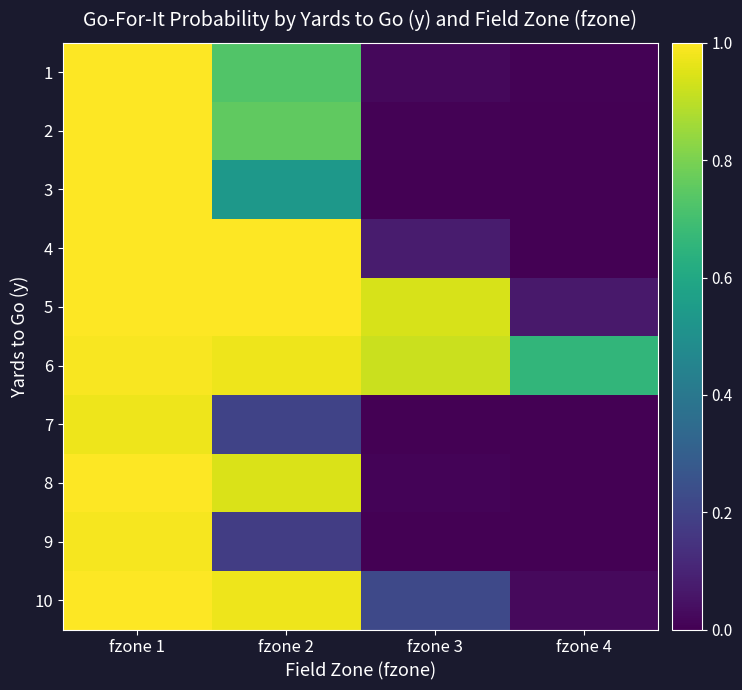

At which category is the sum across all series the highest?

fzone 1